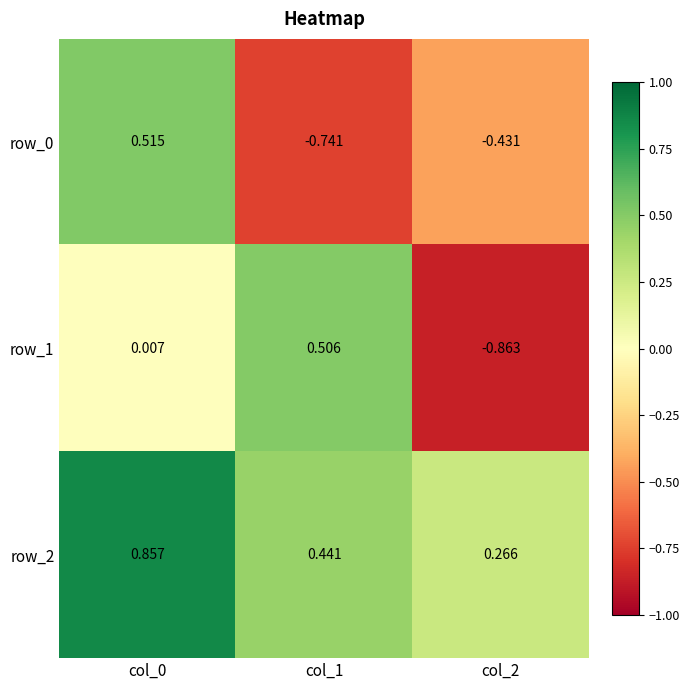

At which label is row_1 closest to 0?

col_0